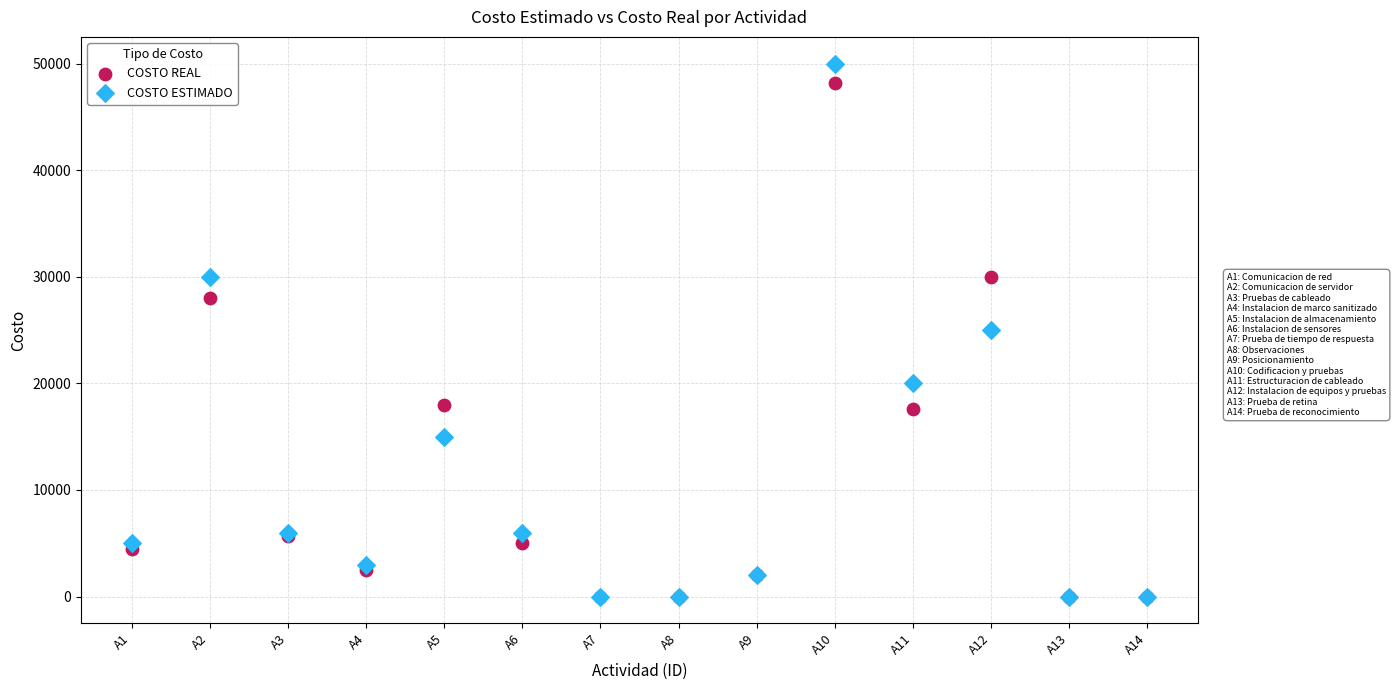

Which series contains the highest Y value?

COSTO ESTIMADO